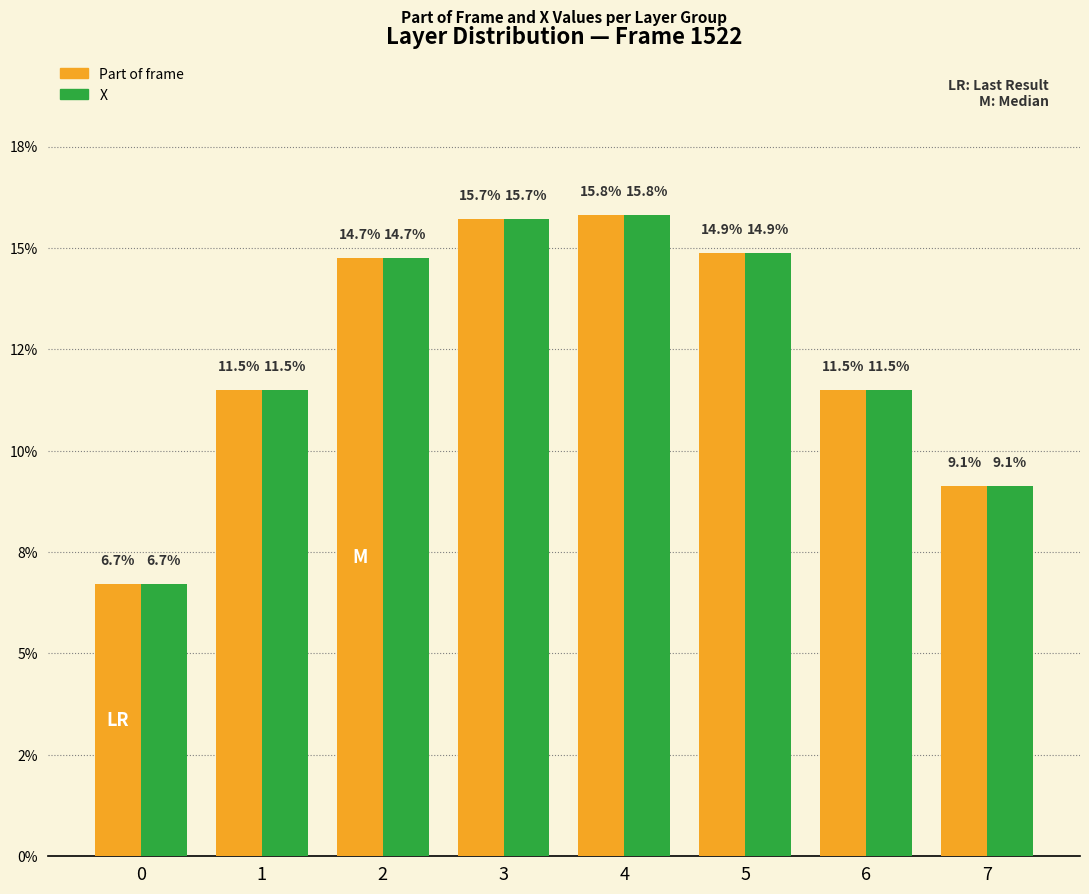

Does the chart contain stacked bars?

No